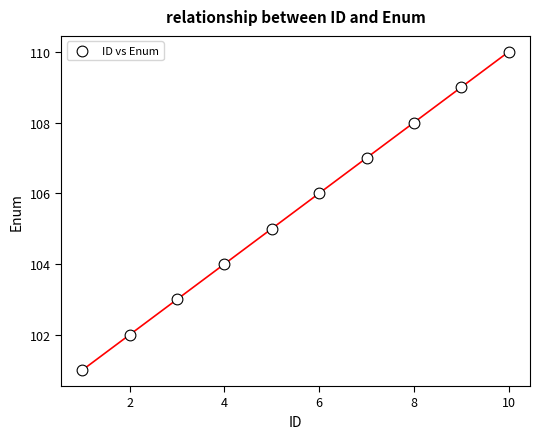

What is the average X value?

6